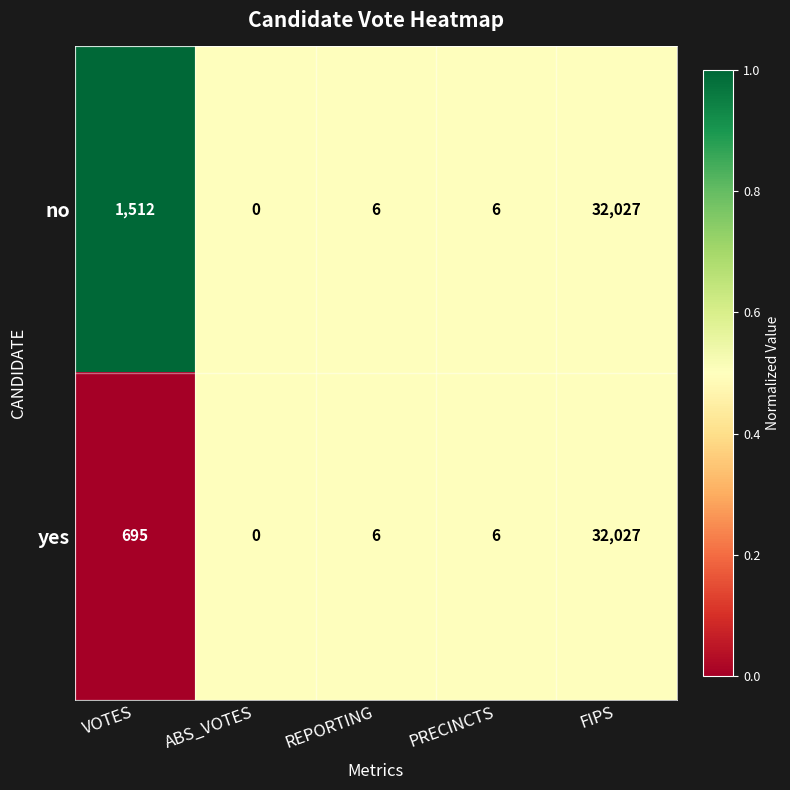

What is the sum of all no values?

33551